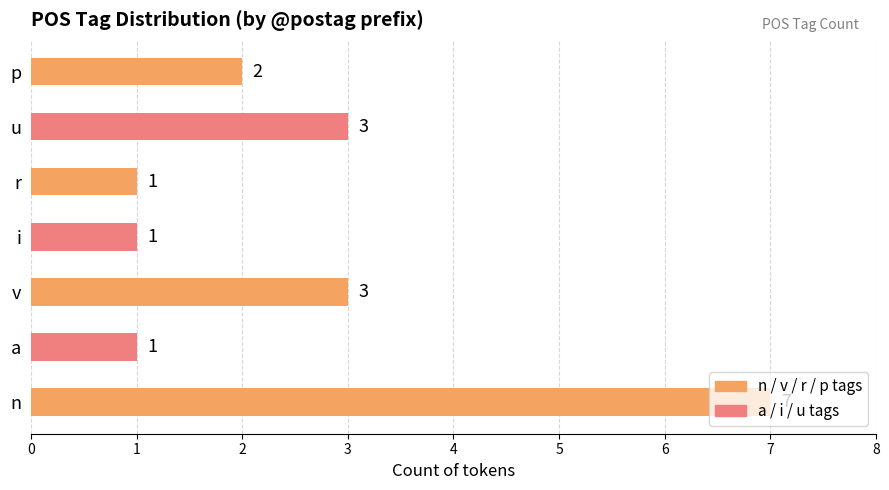

Which label corresponds to the largest value in the chart?

n